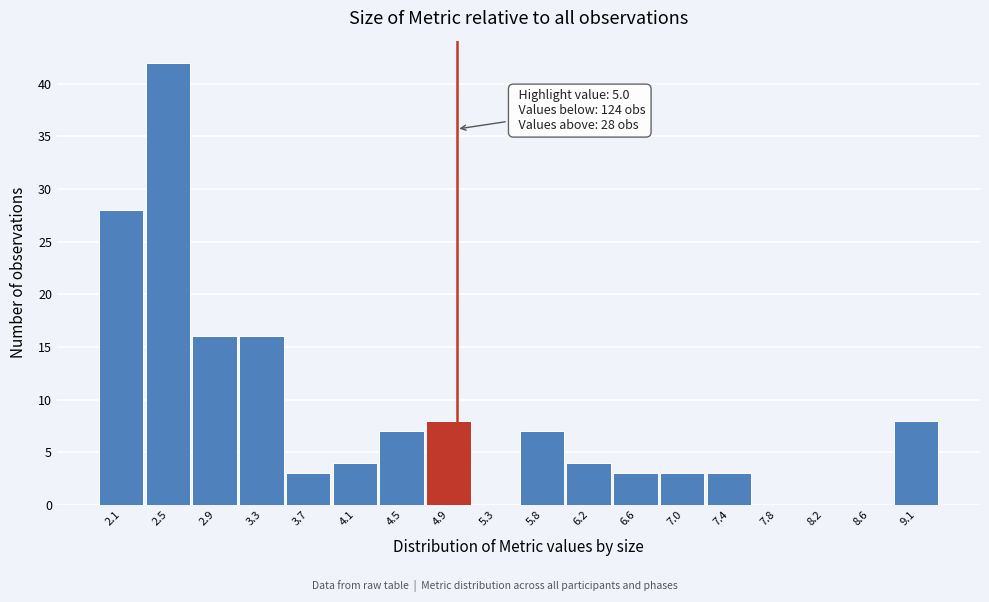

Which range on the x-axis has the tallest bar?

2.25 to 2.70